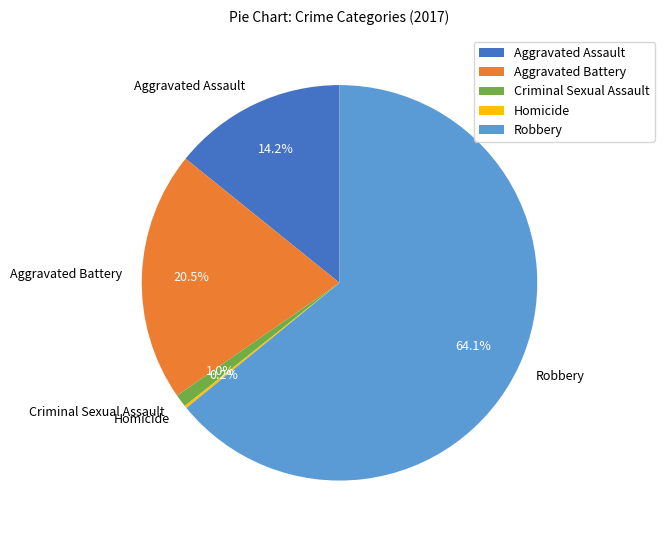

To the nearest percent, what portion does Robbery represent?

64%